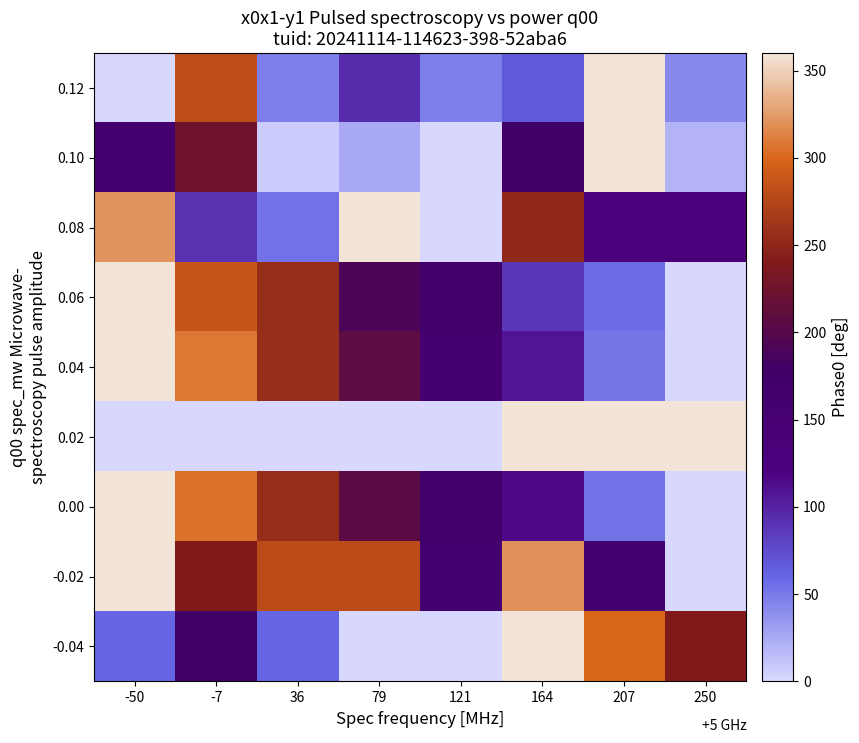

Rank the series at 79 from lowest to highest value.

-0.04, 0.02, 0.10, 0.12, 0.06, 0.00, 0.04, -0.02, 0.08